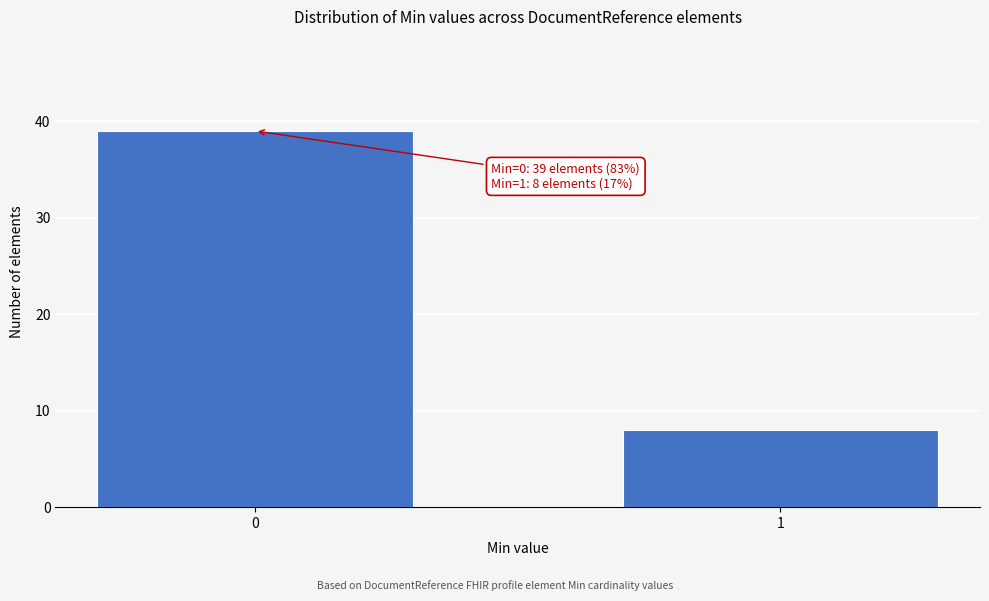

Reading right to left, transcribe all the data shown in this chart.

8	39